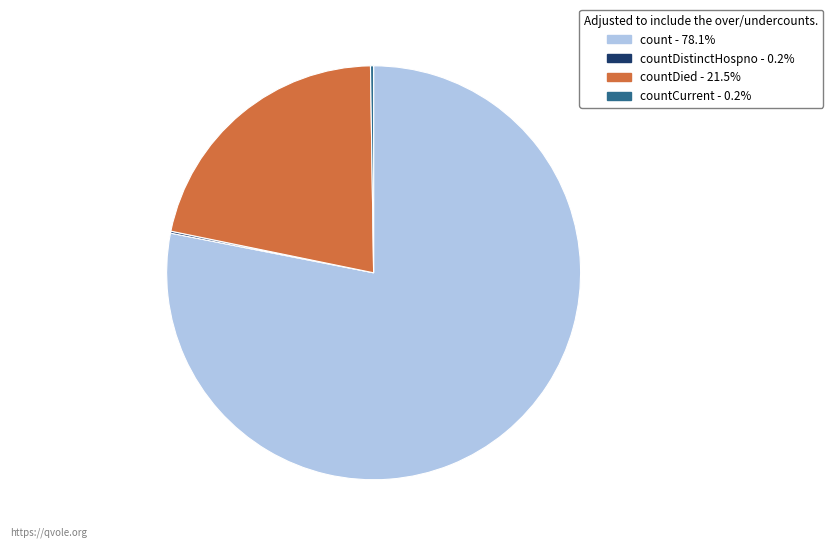

What is the ratio of the value at count - 78.1% to the value at countDied - 21.5%?

3.6